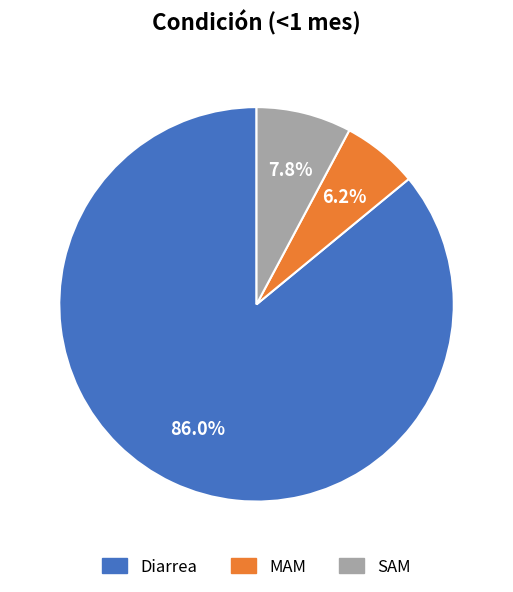

What is the smallest slice in the pie chart?

MAM